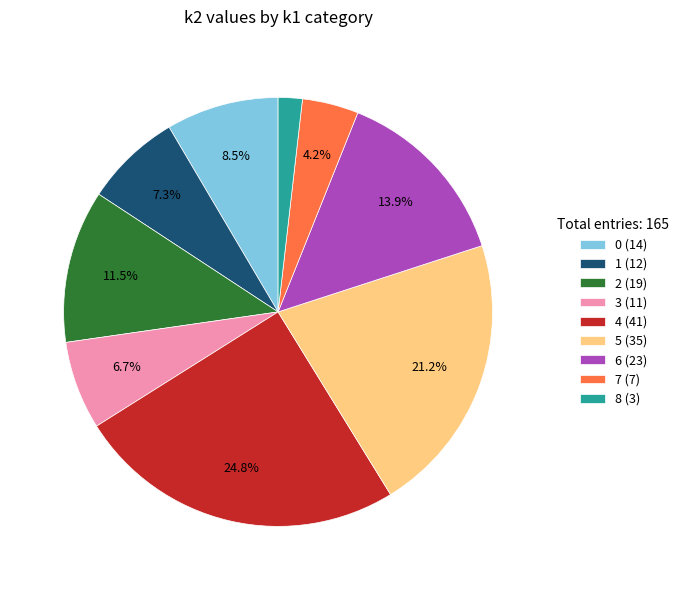

What is the total percentage of 7 (7) and 0 (14)?

12.7%